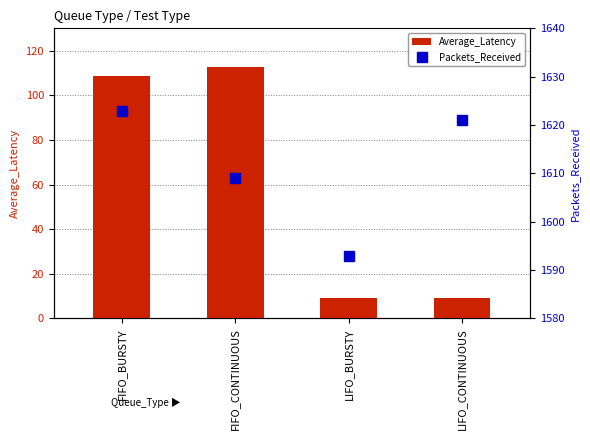

What is the sum of all Packets_Received values?

6446.0